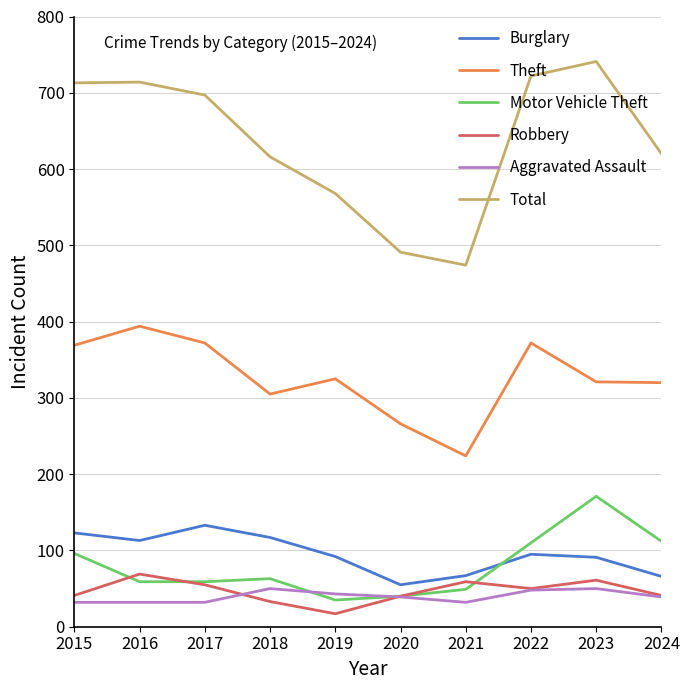

At how many categories does at least one series exceed 232?

10